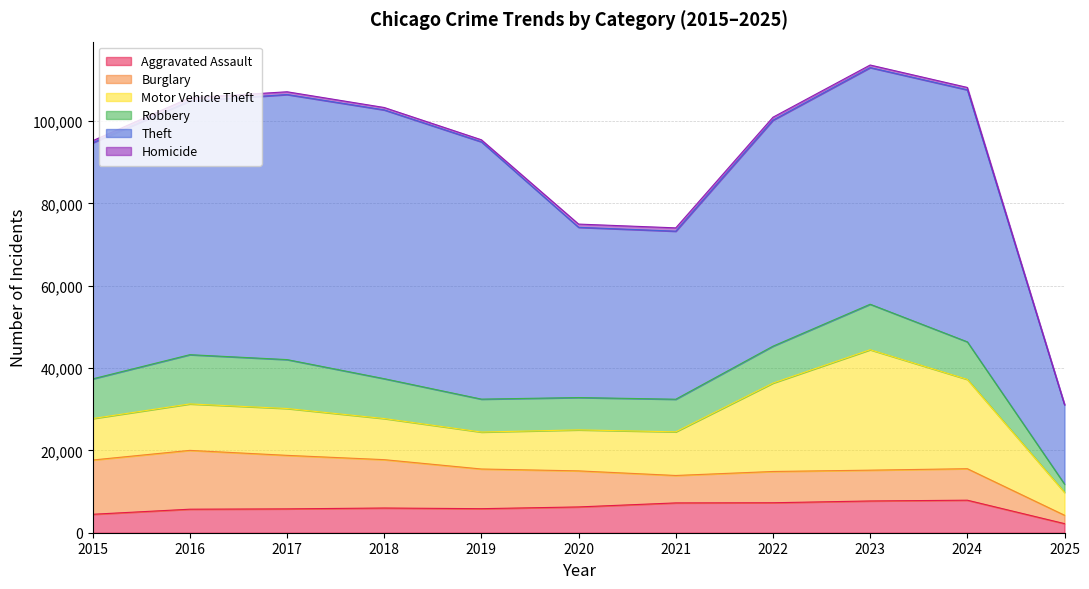

At which label is Aggravated Assault closest to 5056?

2015